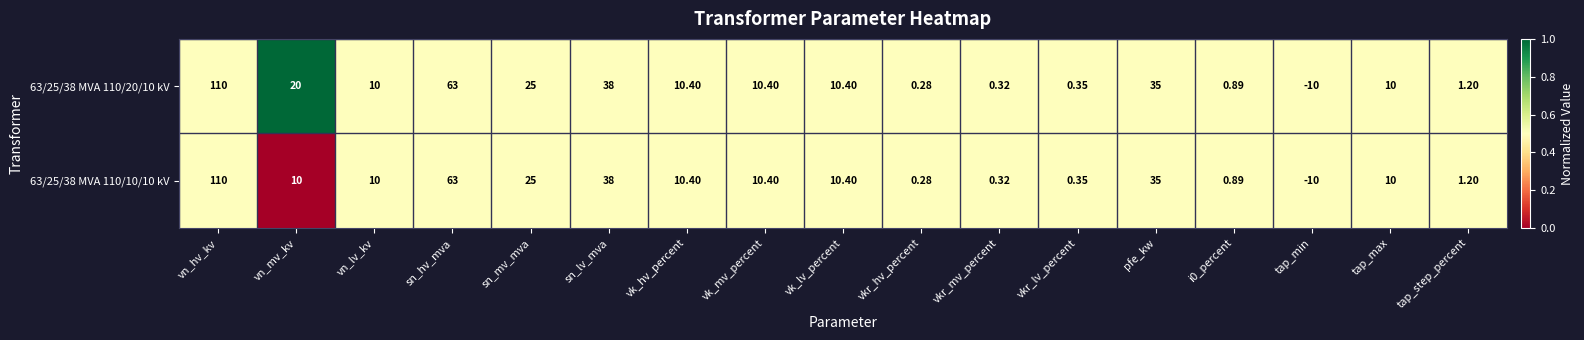

At which label is 63/25/38 MVA 110/10/10 kV closest to 50?

sn_lv_mva